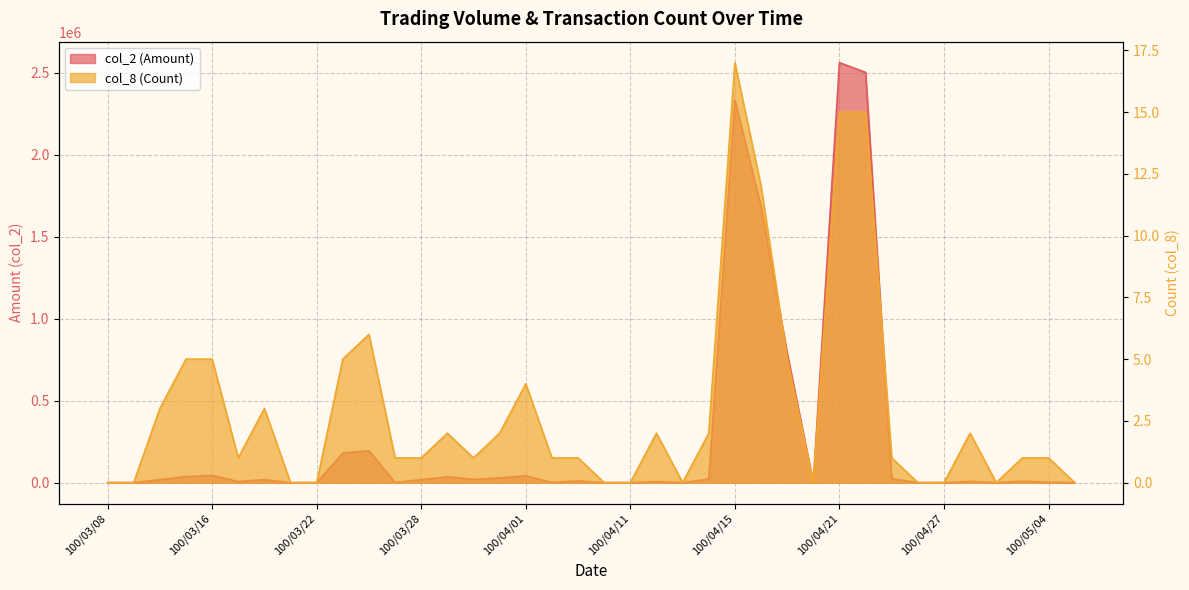

How many interior local peaks does the col_2 (Amount) series have?

11